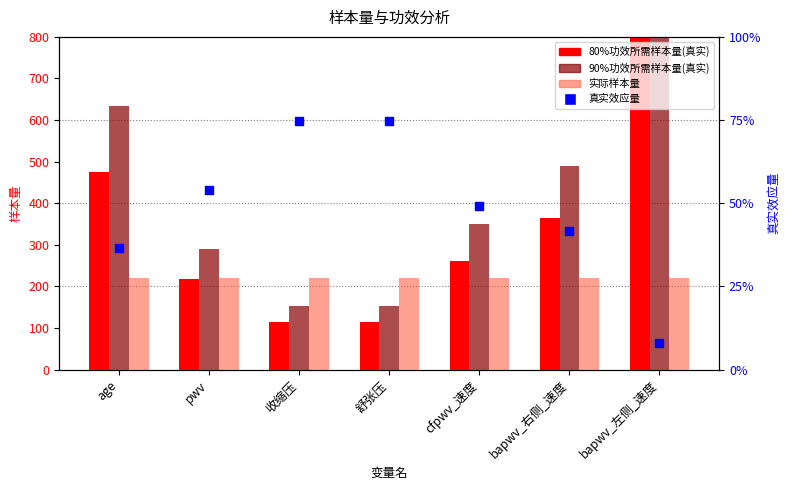

What is the total value across all series at cfpwv_速度?

834.2